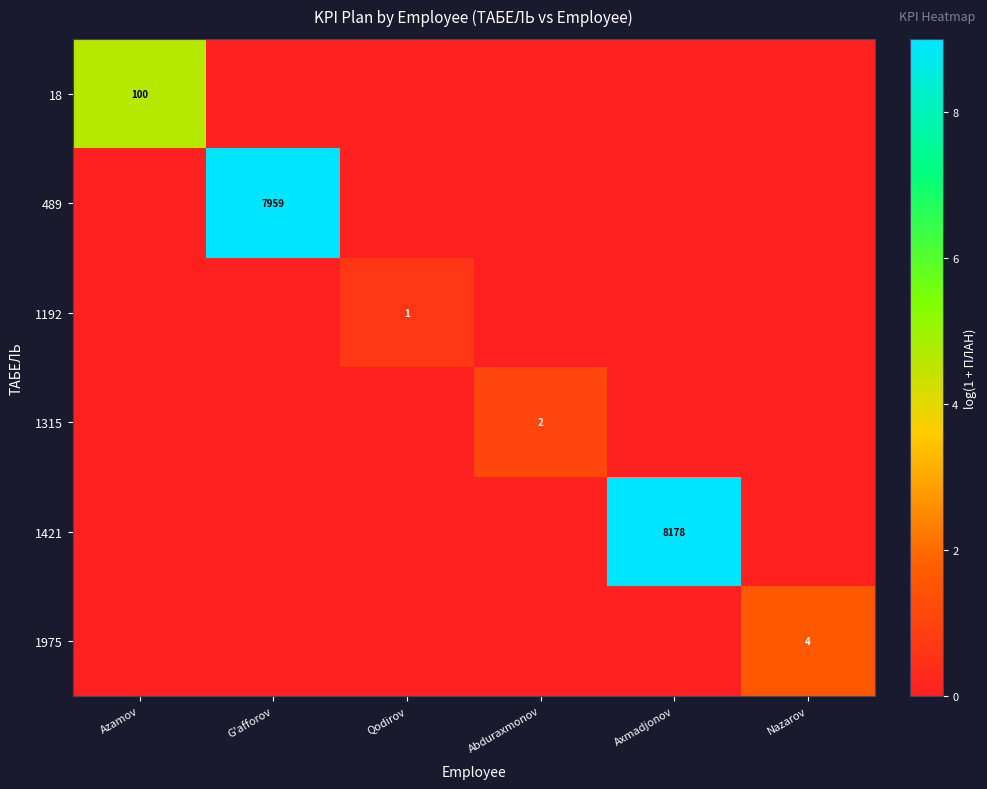

The 1315 series shows 3 at Abduraxmonov. True or false?

False